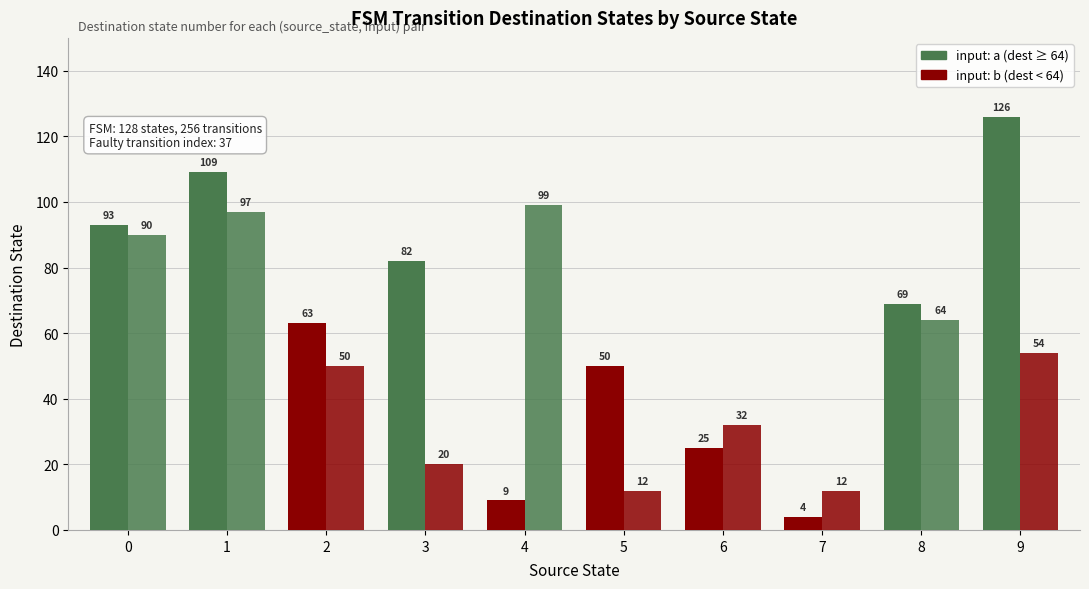

Reading right to left, transcribe all the data shown in this chart.

input: a: 9=126	8=69	7=4	6=25	5=50	4=9	3=82	2=63	1=109	0=93
input: b: 9=54	8=64	7=12	6=32	5=12	4=99	3=20	2=50	1=97	0=90